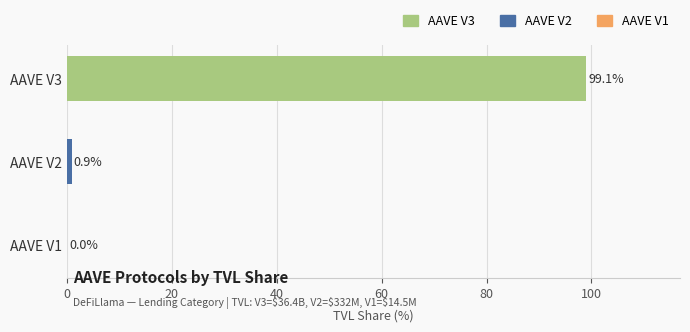

Where is the data nearest to the value 49?

AAVE V2